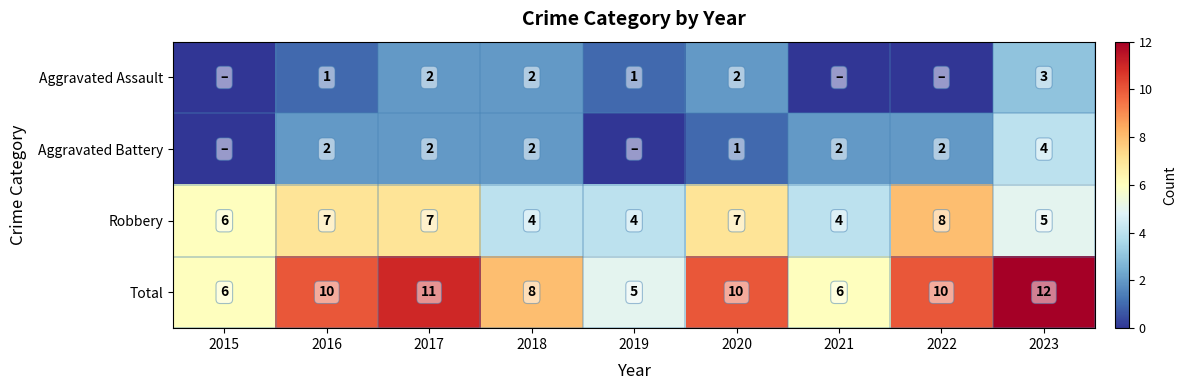

True or false: Aggravated Battery has a value of 2 at 2018.

True